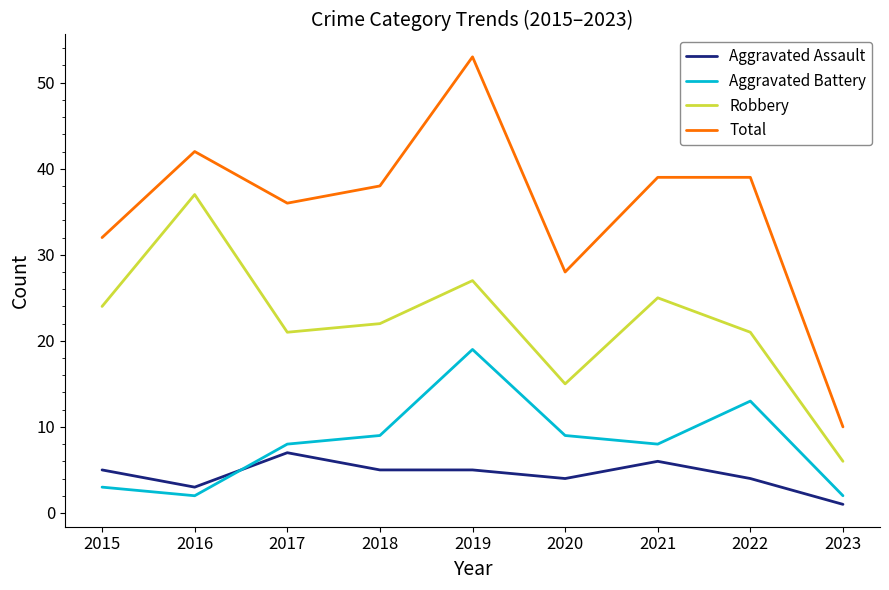

Reading left to right, list all the values displayed in this chart.

Aggravated Assault: 2015=5	2016=3	2017=7	2018=5	2019=5	2020=4	2021=6	2022=4	2023=1
Aggravated Battery: 2015=3	2016=2	2017=8	2018=9	2019=19	2020=9	2021=8	2022=13	2023=2
Robbery: 2015=24	2016=37	2017=21	2018=22	2019=27	2020=15	2021=25	2022=21	2023=6
Total: 2015=32	2016=42	2017=36	2018=38	2019=53	2020=28	2021=39	2022=39	2023=10